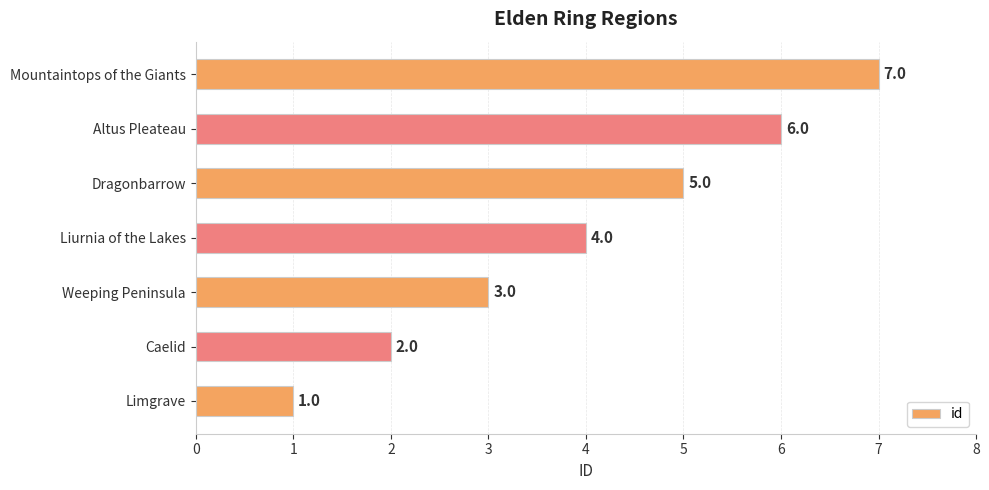

What is the minimum value shown in the chart?

1